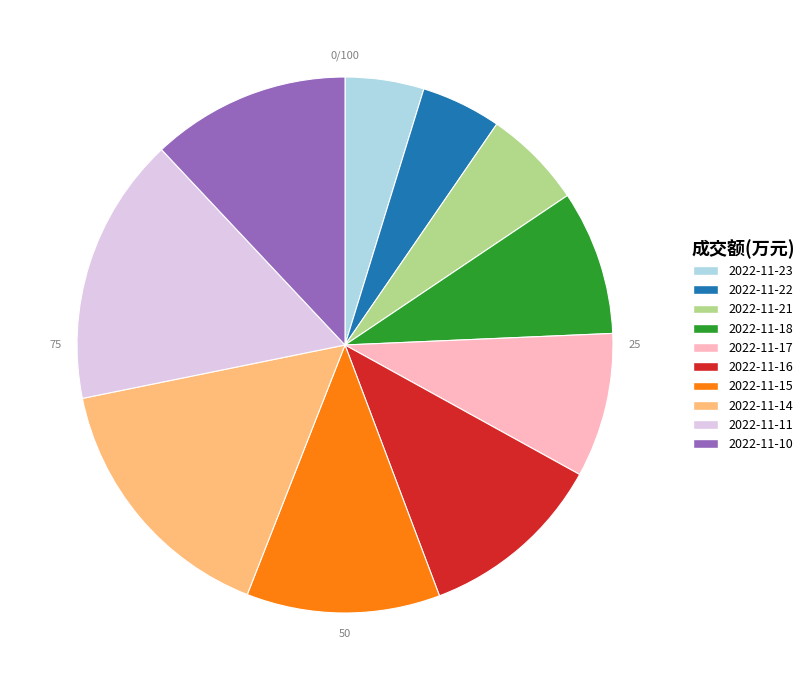

How many segments does this pie chart have?

10